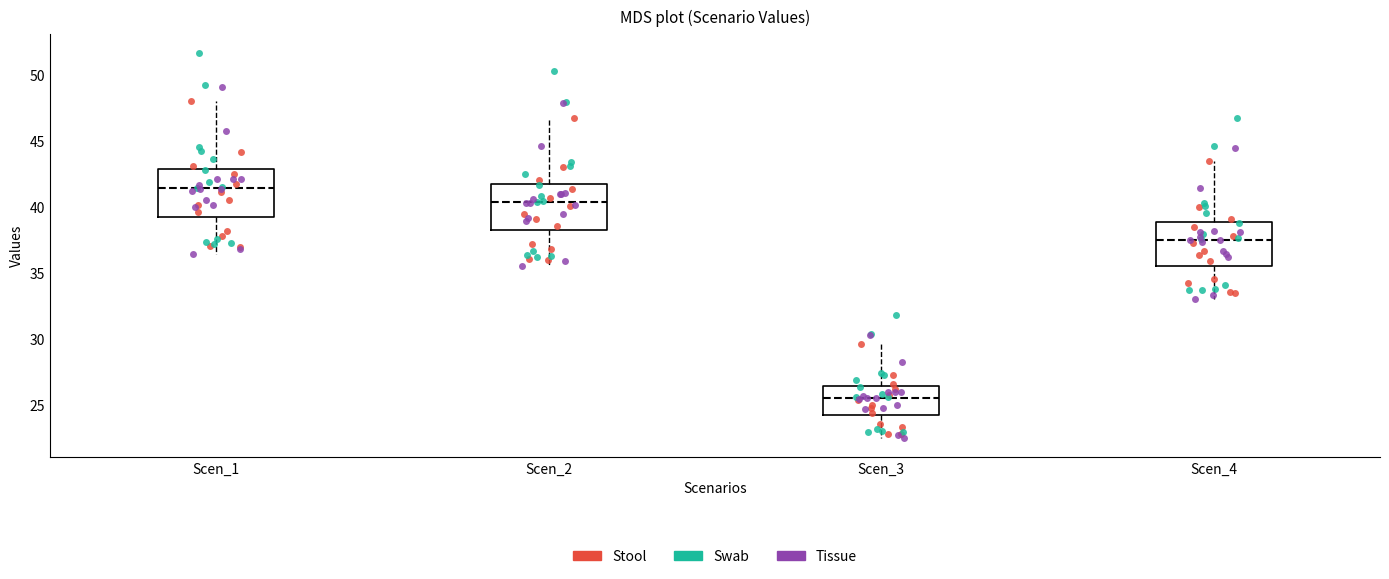

Where does the median line of the box for Scen_2 sit on the y-axis? The values are not printed on the chart, so give them approximately, as read against the axis.

40.5